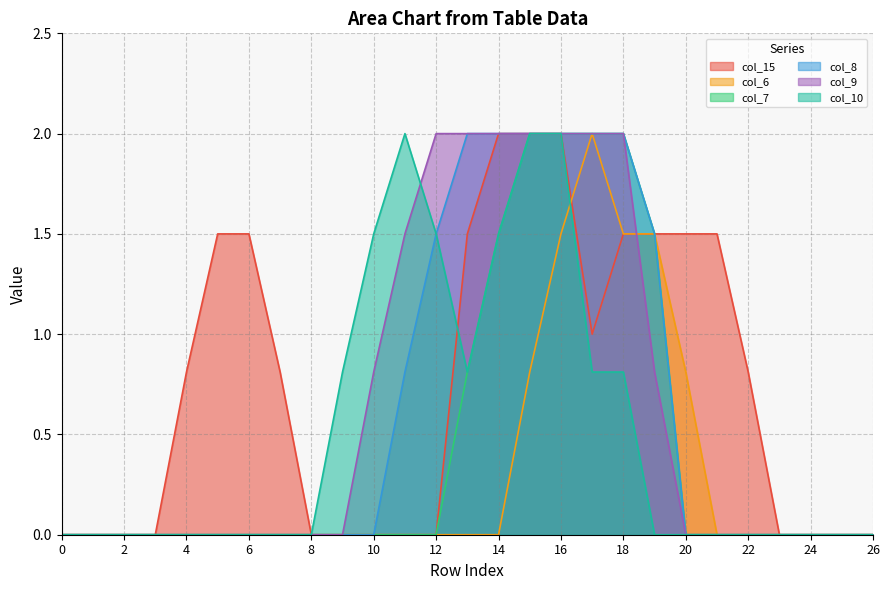

What is the difference between the highest and lowest values at 5?

1.5